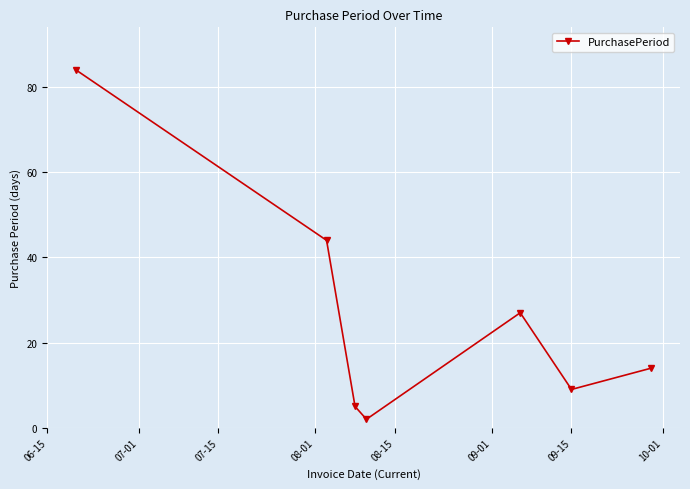

True or false: there are more than 2 points higher than both neighbors.

False